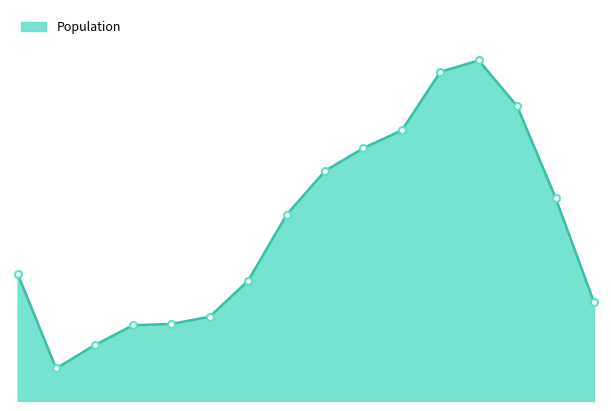

Does the chart display data point markers on the line(s)?

No